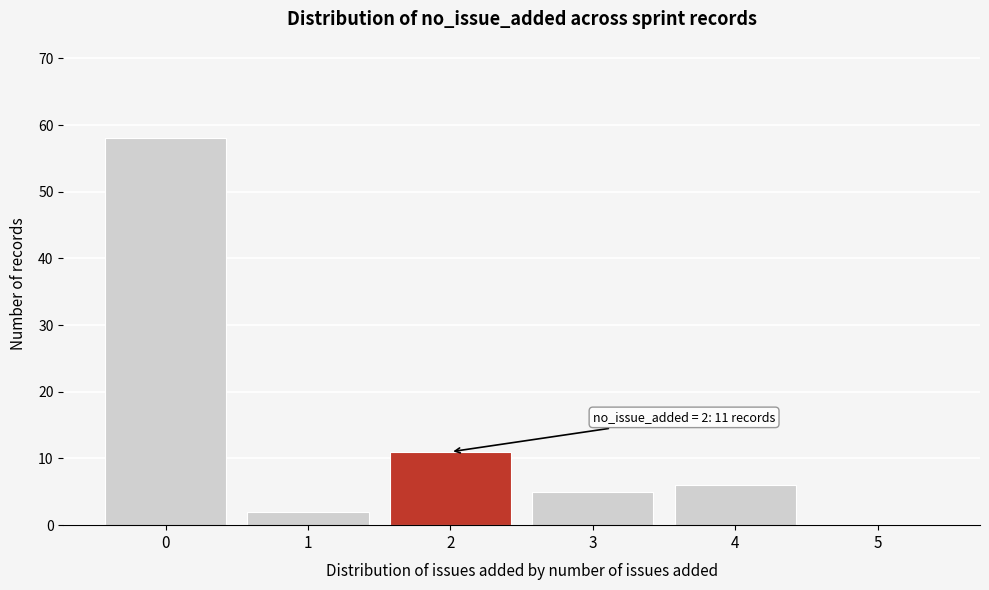

Which range on the x-axis has the tallest bar?

-0.5 to 0.5